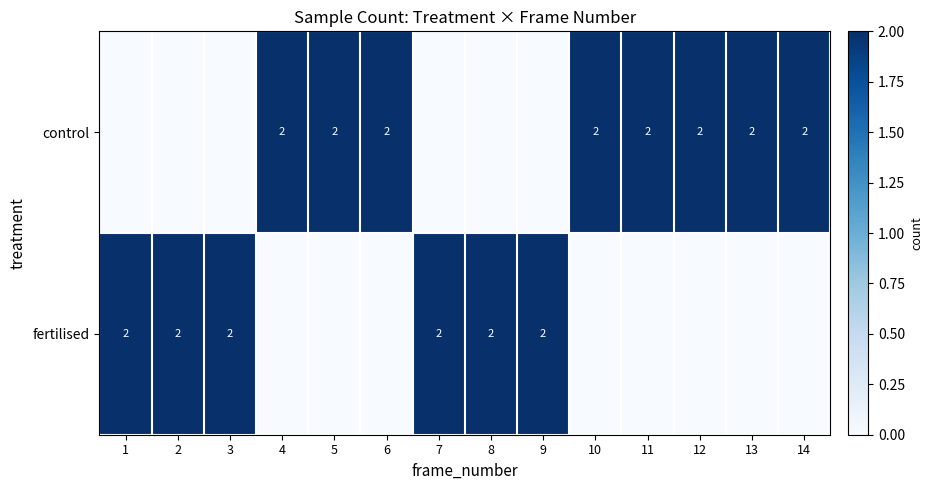

The value of fertilised at 7 is 3. True or false?

False